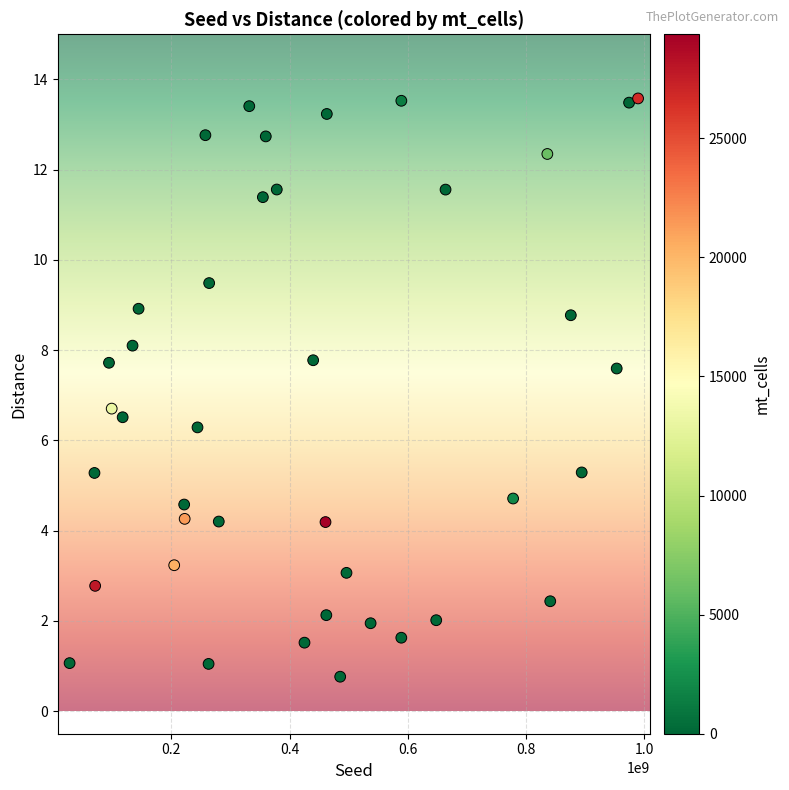

What Y value in the scatter plot is closest to 7?

6.7